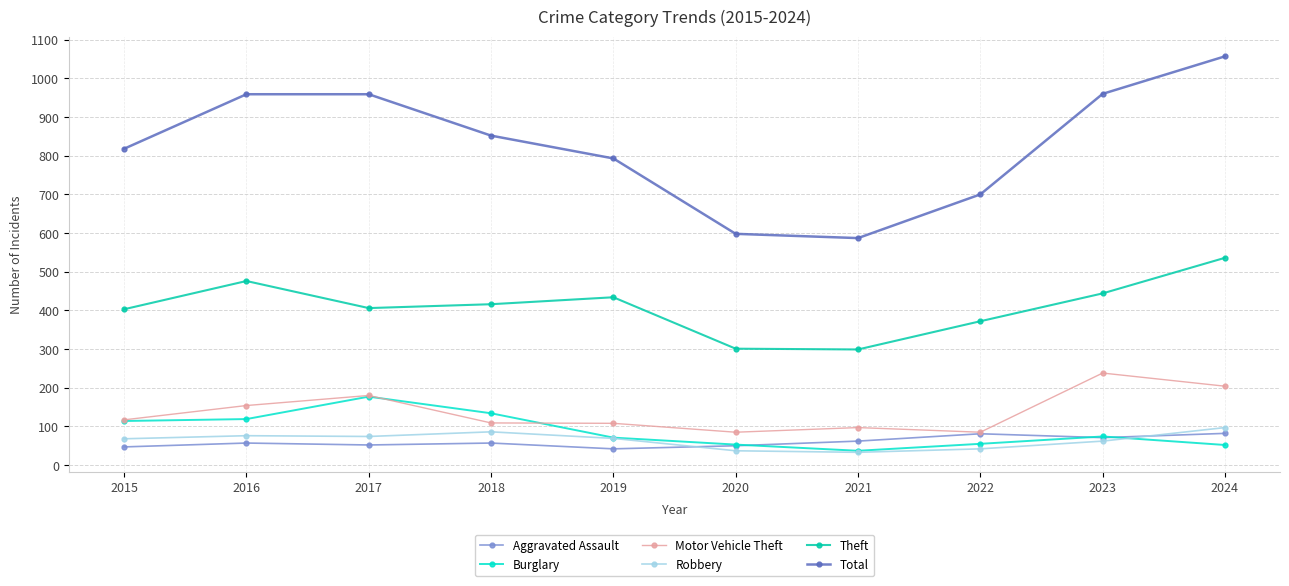

At which label is Motor Vehicle Theft closest to 161?

2016